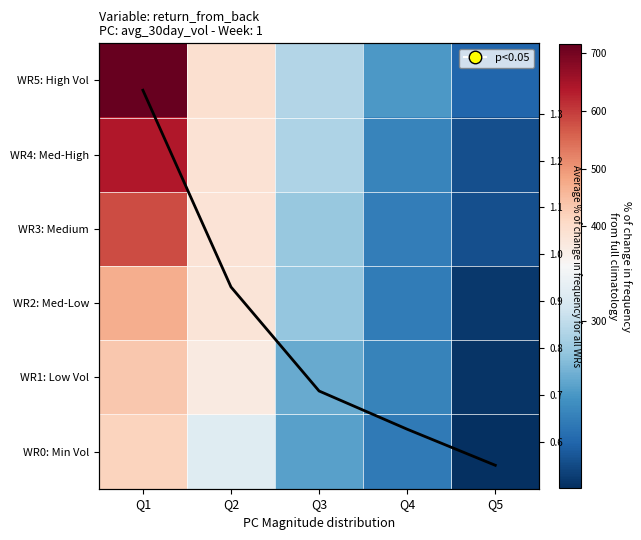

Which category has the highest value across all series?

Q1